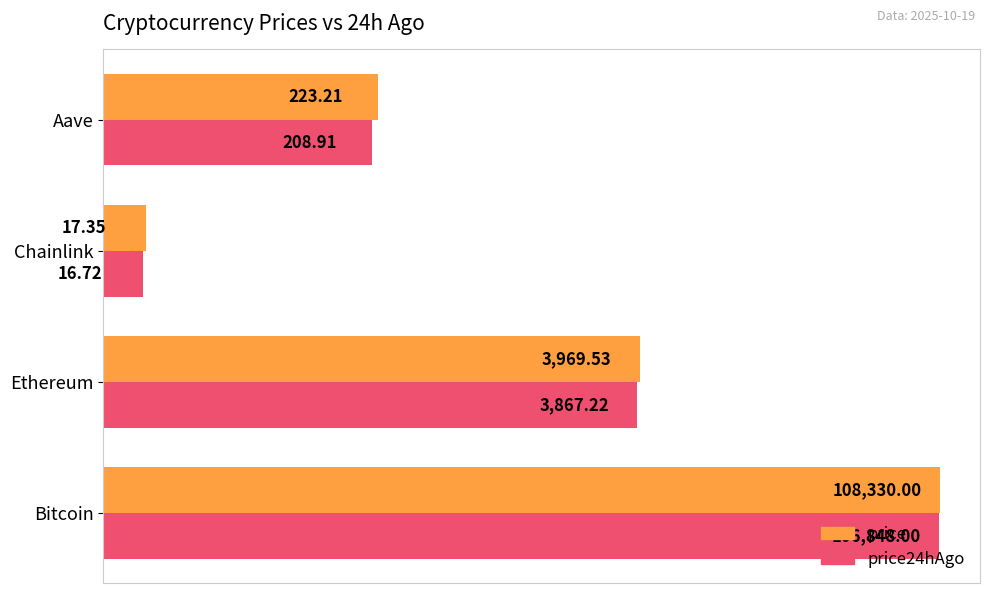

What is the minimum value for price?

17.4